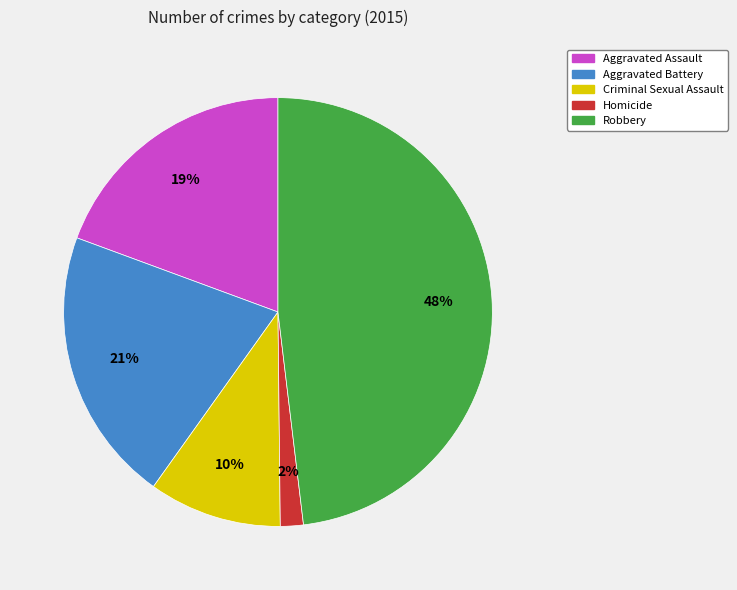

Do Criminal Sexual Assault and Aggravated Battery together represent more than half of the pie?

No